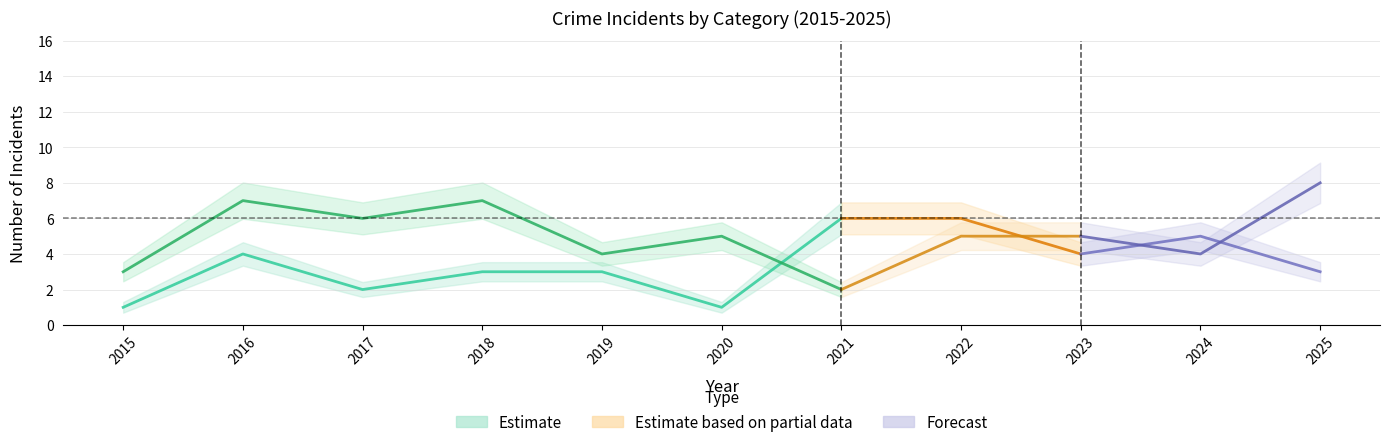

True or false: Total has more than 2 points higher than both neighbors.

True